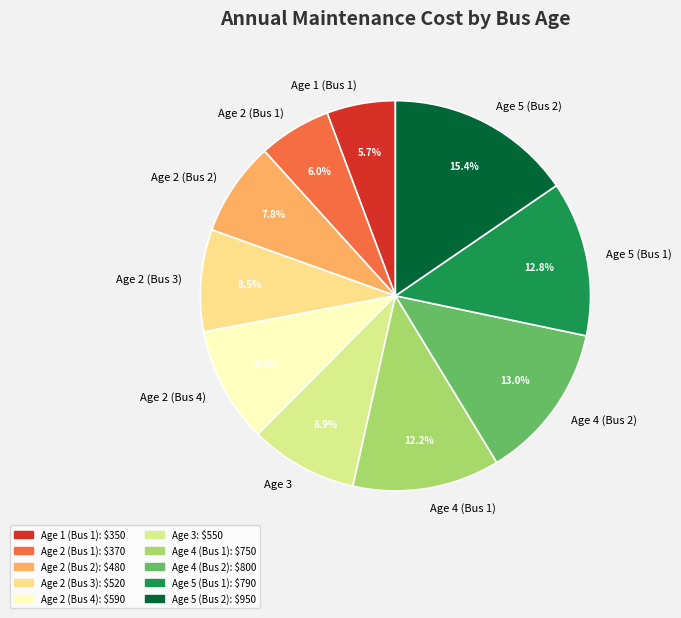

What is the ratio of the value at Age 1 (Bus 1) to the value at Age 2 (Bus 3)?

0.7